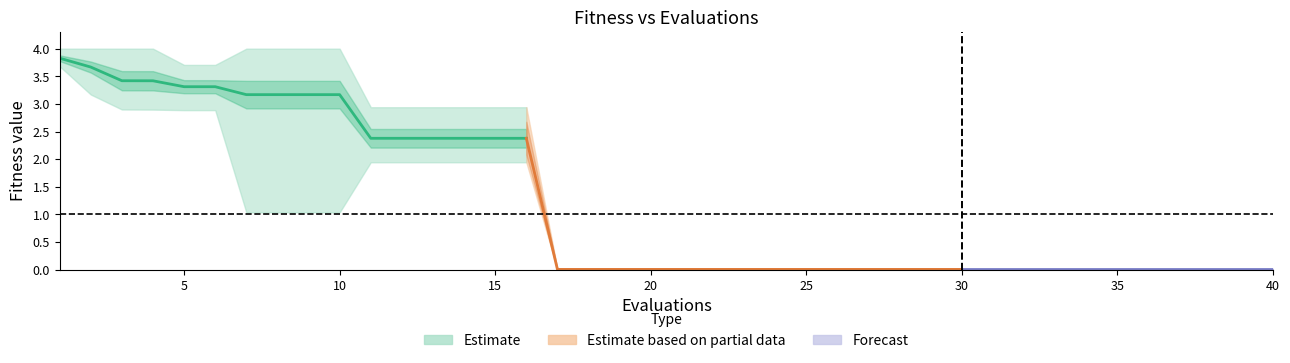

Reading left to right, list all the values displayed in this chart.

mean: 3.8	3.7	3.4	3.4	3.3	3.3	3.2	3.2	3.2	3.2	2.4	2.4	2.4	2.4	2.4	2.4	0.0	0.0	0.0	0.0	0.0	0.0	0.0	0.0	0.0	0.0	0.0	0.0	0.0	0.0	0.0	0.0	0.0	0.0	0.0	0.0	0.0	0.0	0.0	0.0
best: 3.7	3.2	2.9	2.9	2.9	2.9	1.0	1.0	1.0	1.0	1.9	1.9	1.9	1.9	1.9	1.9	0.0	0.0	0.0	0.0	0.0	0.0	0.0	0.0	0.0	0.0	0.0	0.0	0.0	0.0	0.0	0.0	0.0	0.0	0.0	0.0	0.0	0.0	0.0	0.0
worst: 4.0	4.0	4.0	4.0	3.7	3.7	4.0	4.0	4.0	4.0	2.9	2.9	2.9	2.9	2.9	2.9	0.0	0.0	0.0	0.0	0.0	0.0	0.0	0.0	0.0	0.0	0.0	0.0	0.0	0.0	0.0	0.0	0.0	0.0	0.0	0.0	0.0	0.0	0.0	0.0